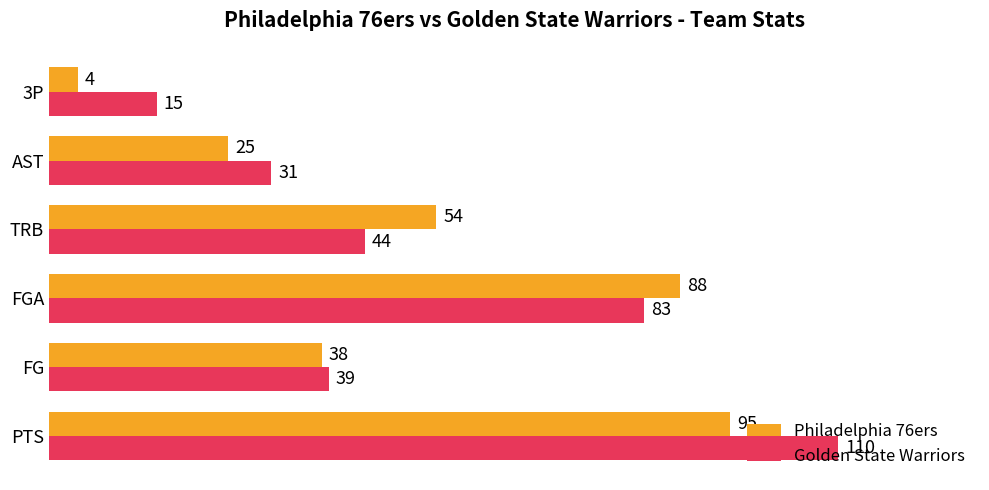

The value of Philadelphia 76ers at FGA is 153. True or false?

False